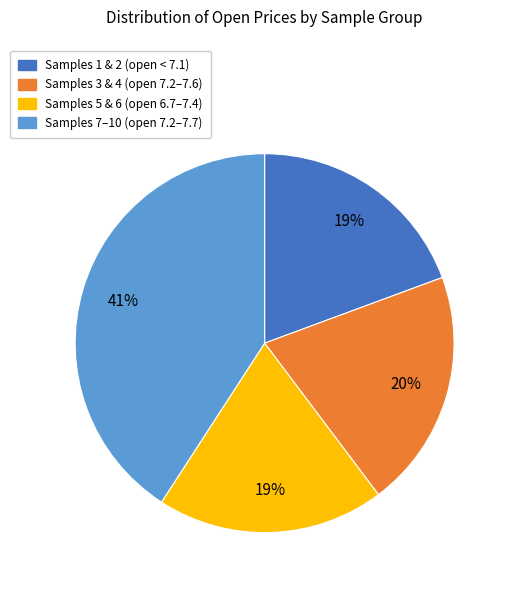

Between Samples 3 & 4 (open 7.2–7.6) and Samples 5 & 6 (open 6.7–7.4), which is larger?

Samples 3 & 4 (open 7.2–7.6)